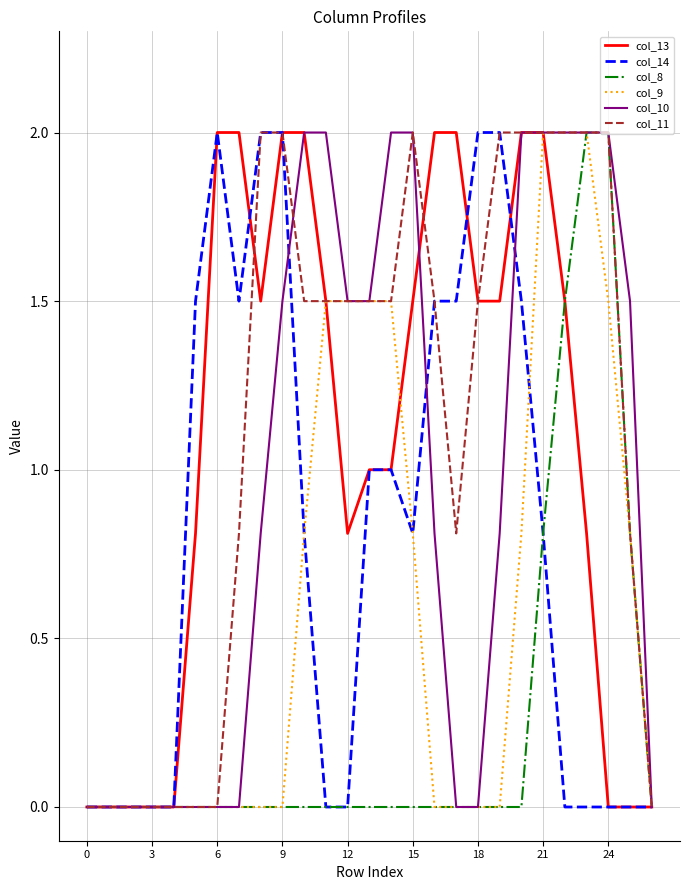

What is the difference between the second highest and minimum values in the col_14 series?

2.0